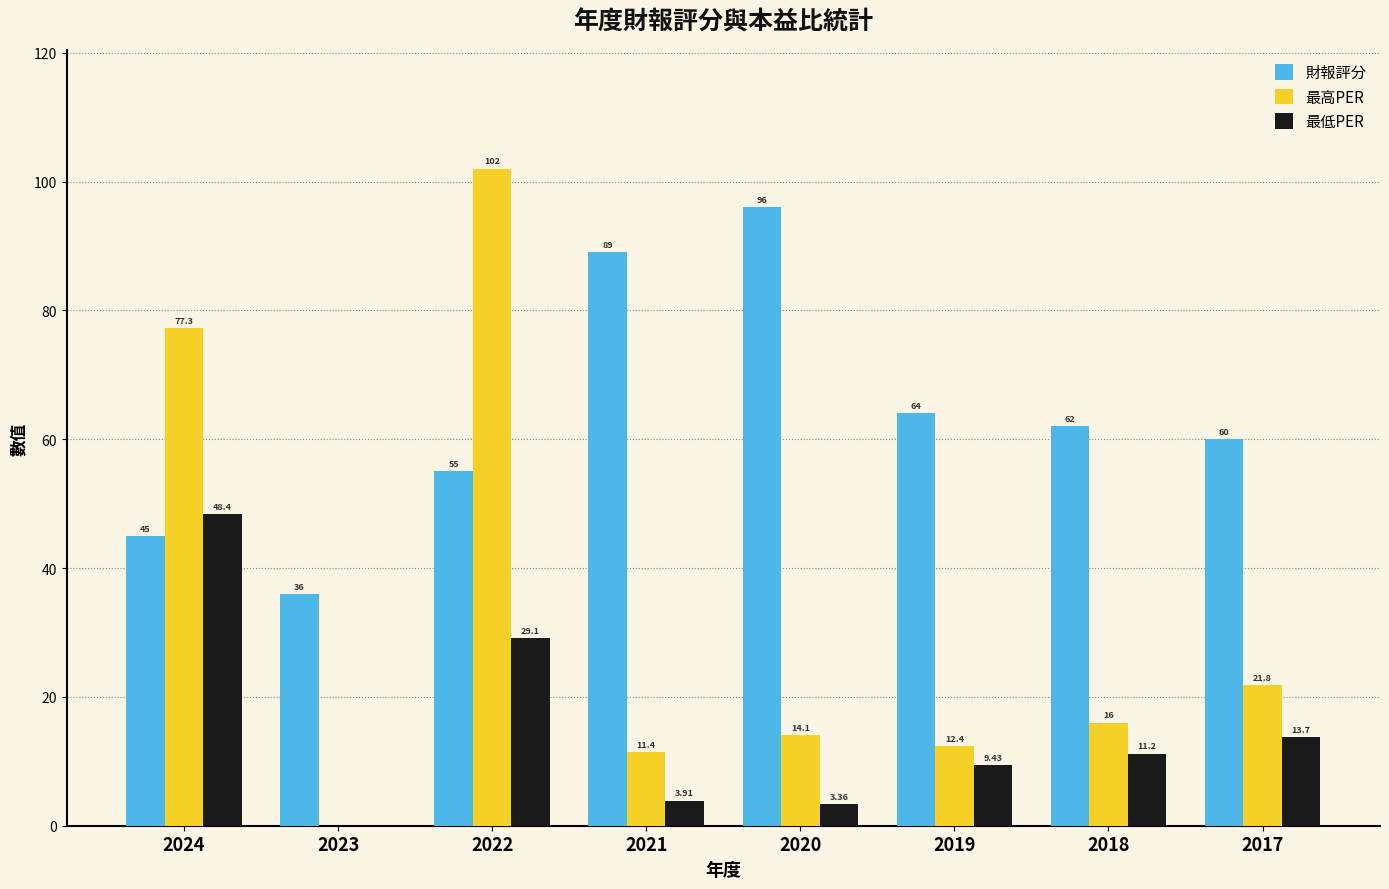

What is the approximate value of 財報評分 at 2017?

60.0